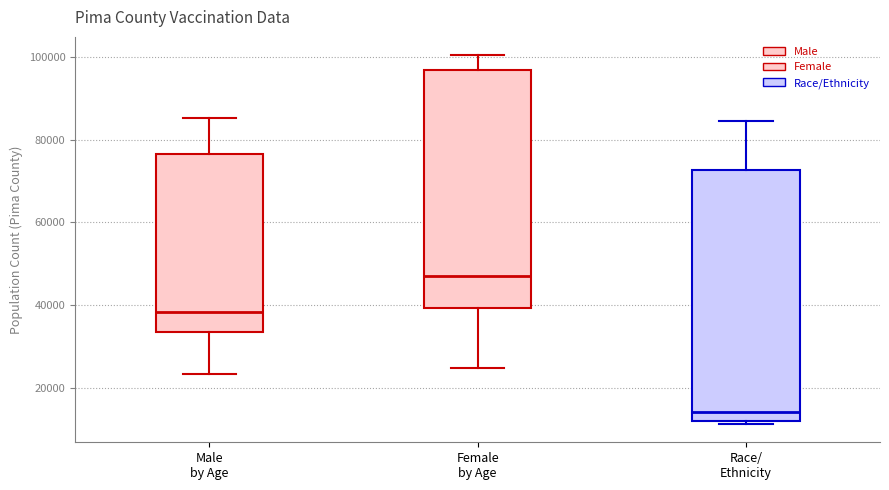

Which box has the highest median line?

Female by Age